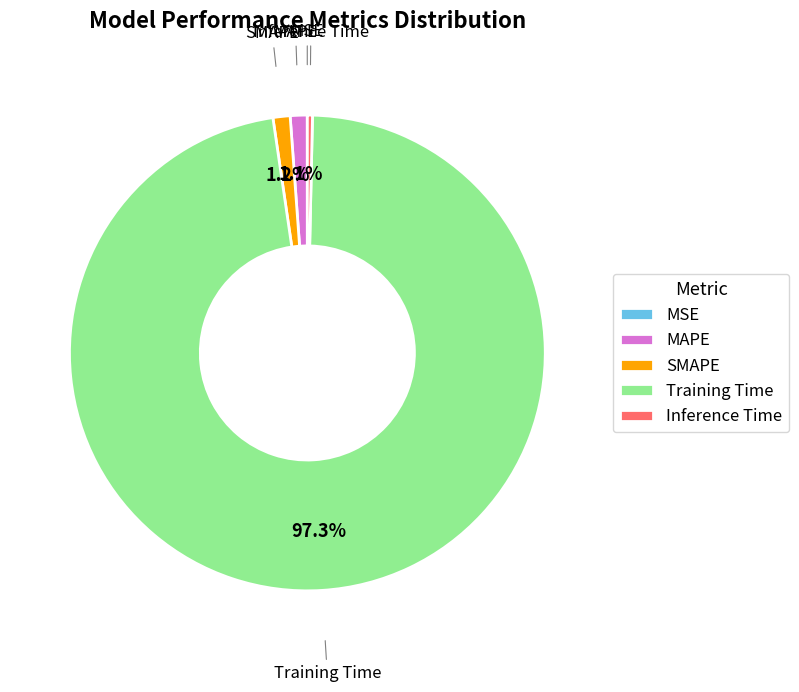

Which category has the biggest portion of the pie?

Training Time